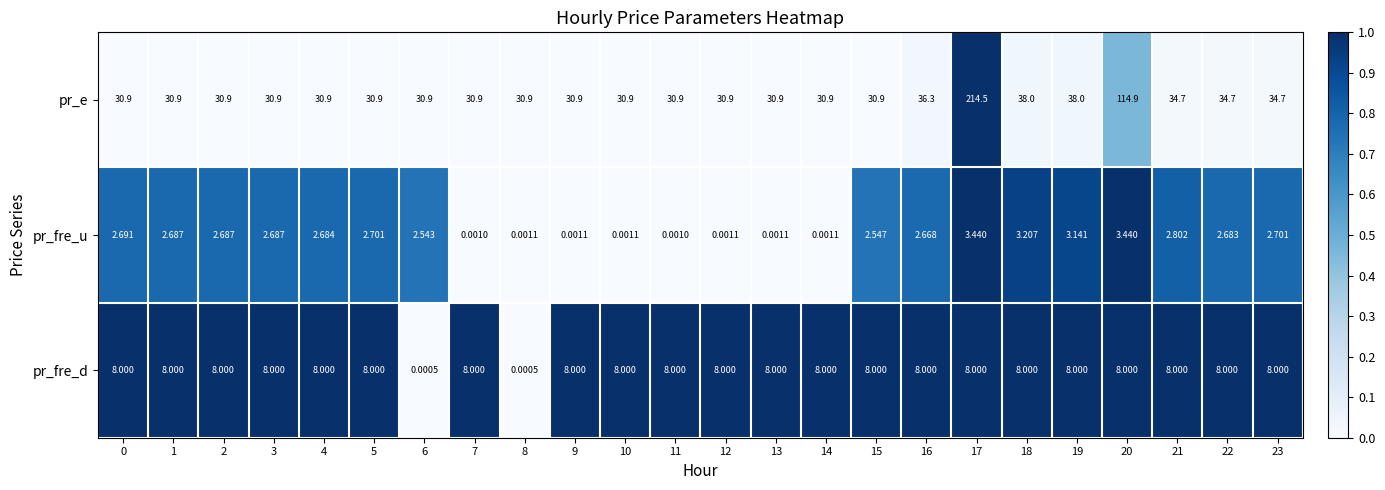

List the series in order of their peak value, highest first.

pr_e, pr_fre_d, pr_fre_u